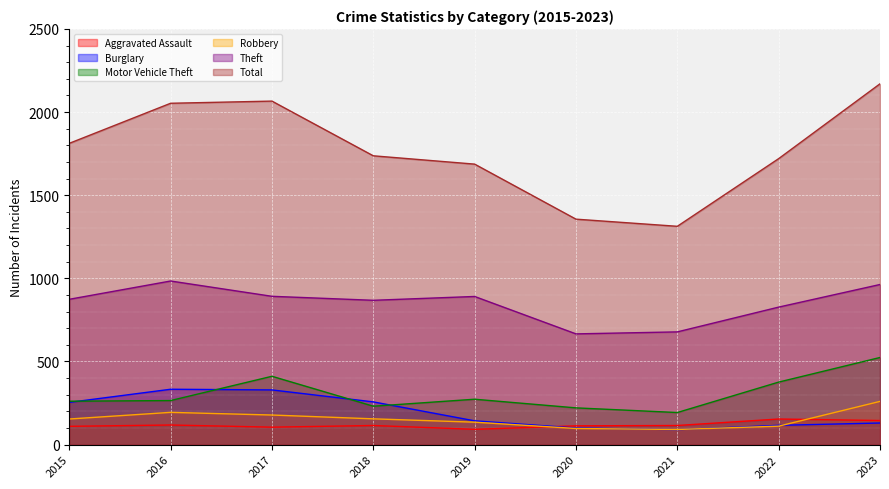

Count the number of categories in the chart.

9